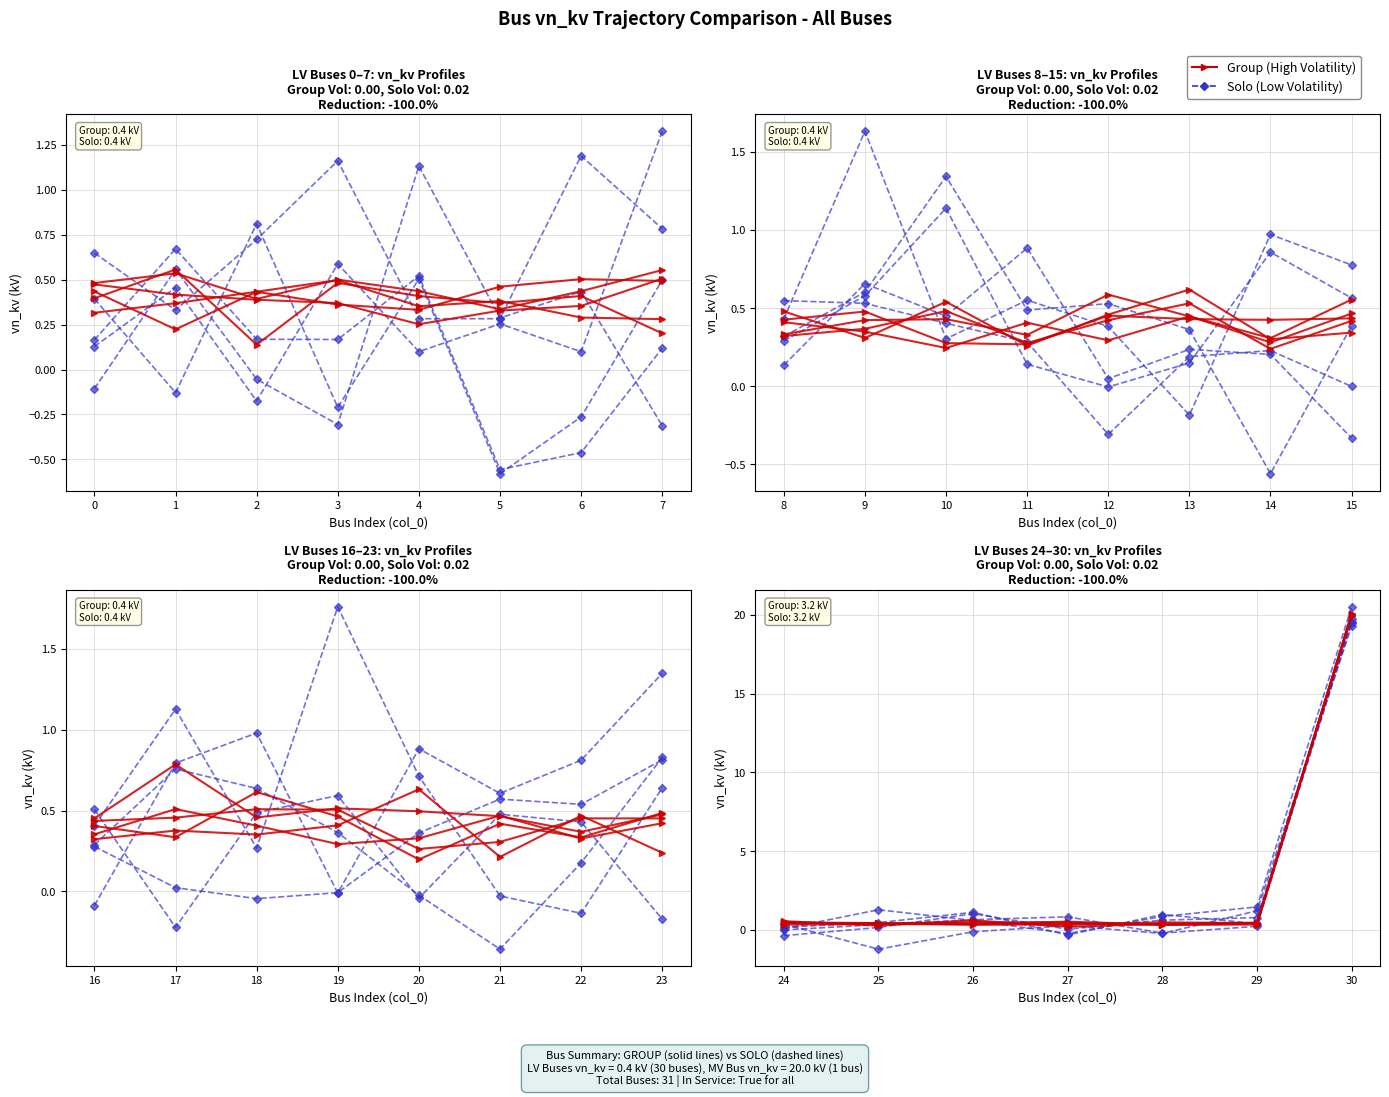

Is it true that Solo (Low Volatility) equals 0.1 at 29?

False